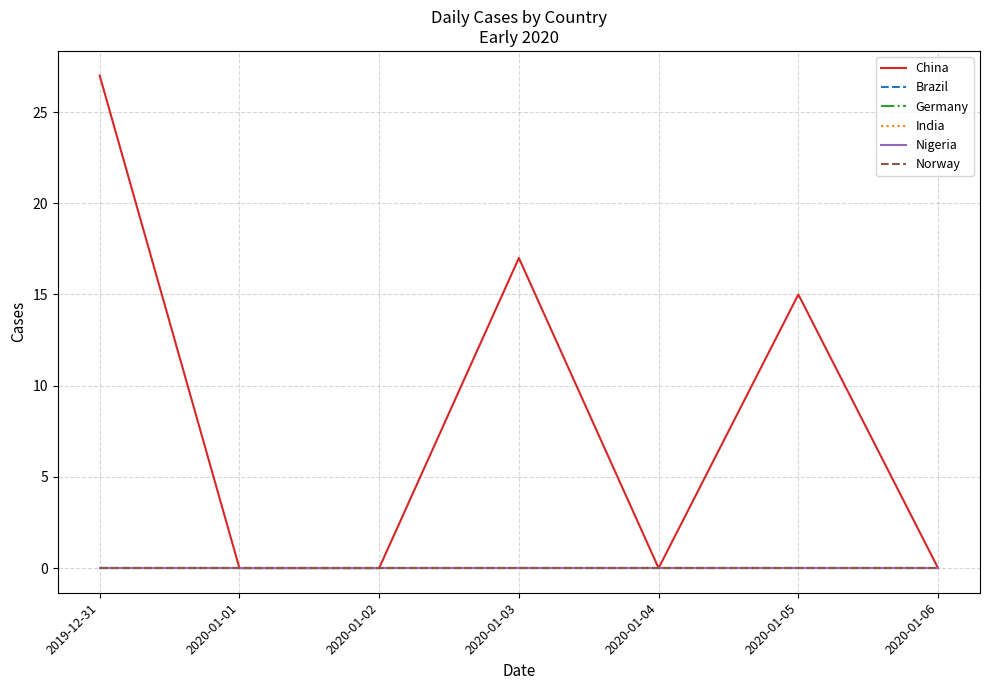

Which category has the highest value across all series?

2019-12-31